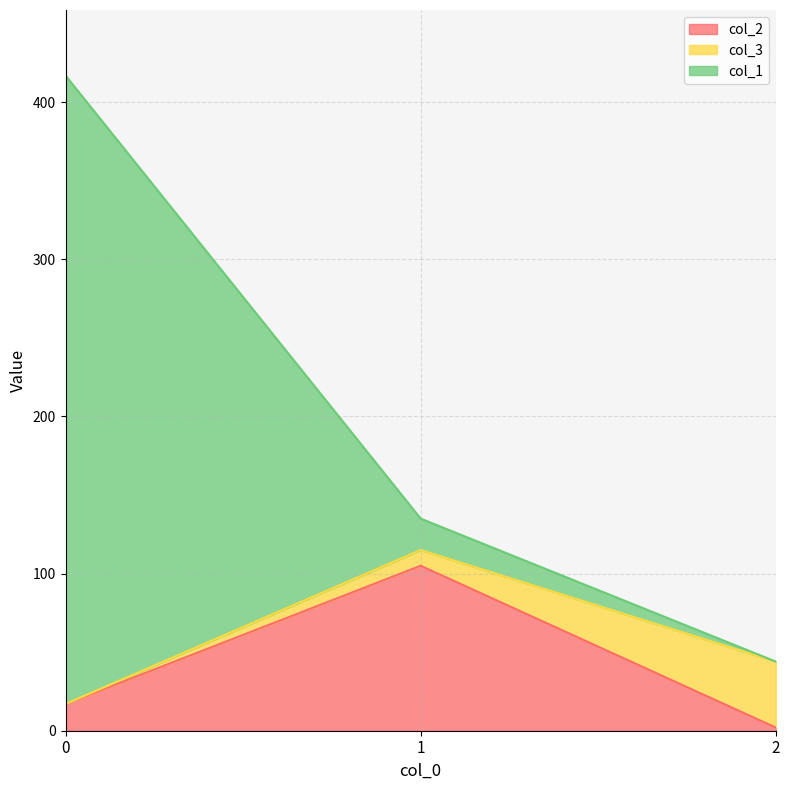

What are all the series names shown in the legend?

col_2, col_3, col_1